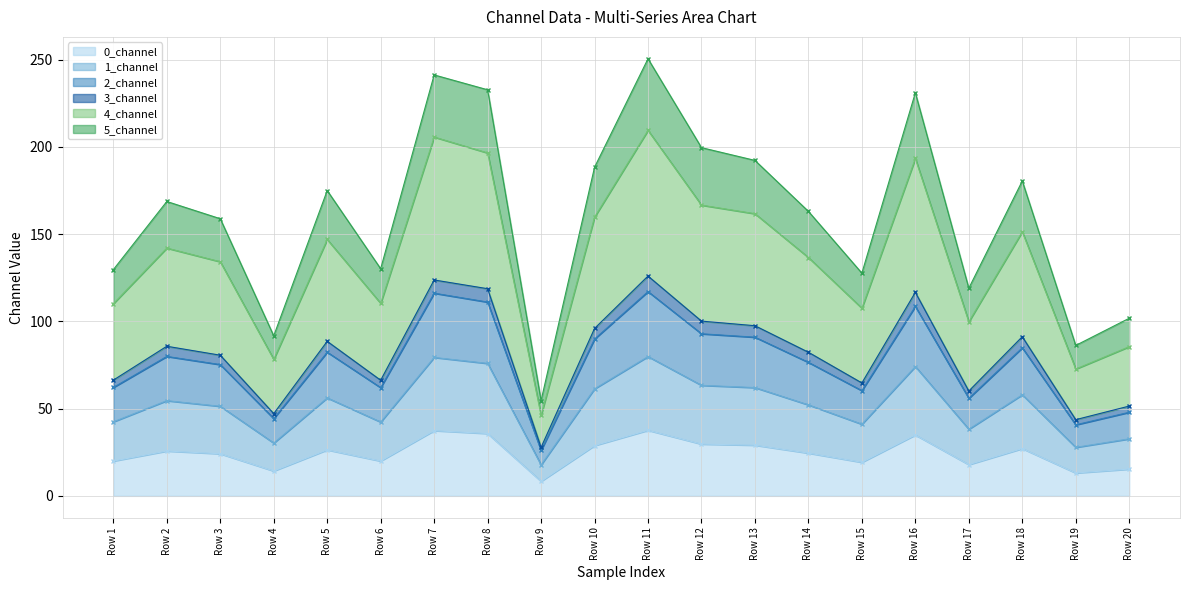

In 2_channel, how many points are lower than both neighbors (excluding endpoints)?

6